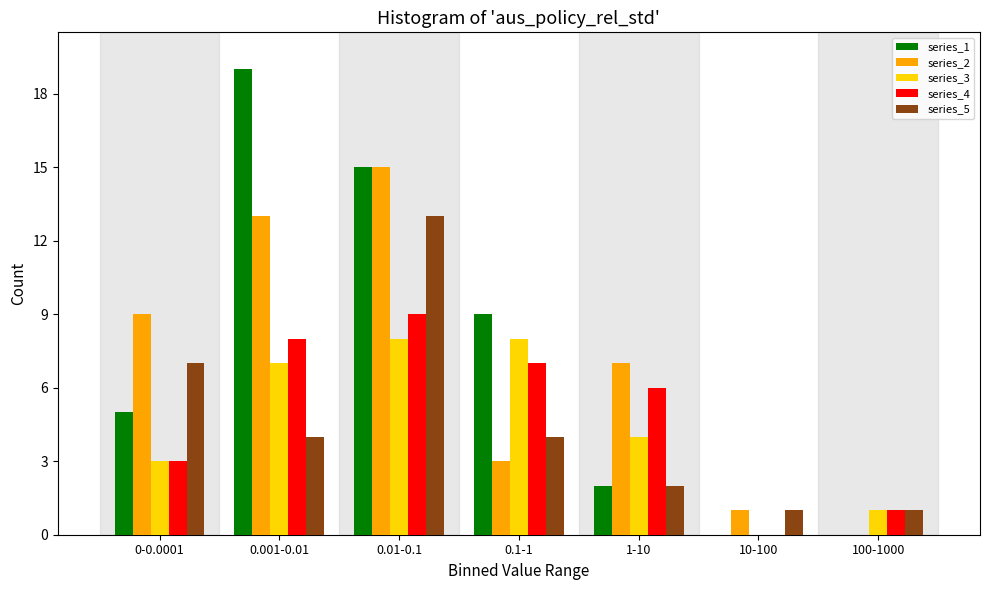

The value of series_3 at 100-1000 is 1. True or false?

True